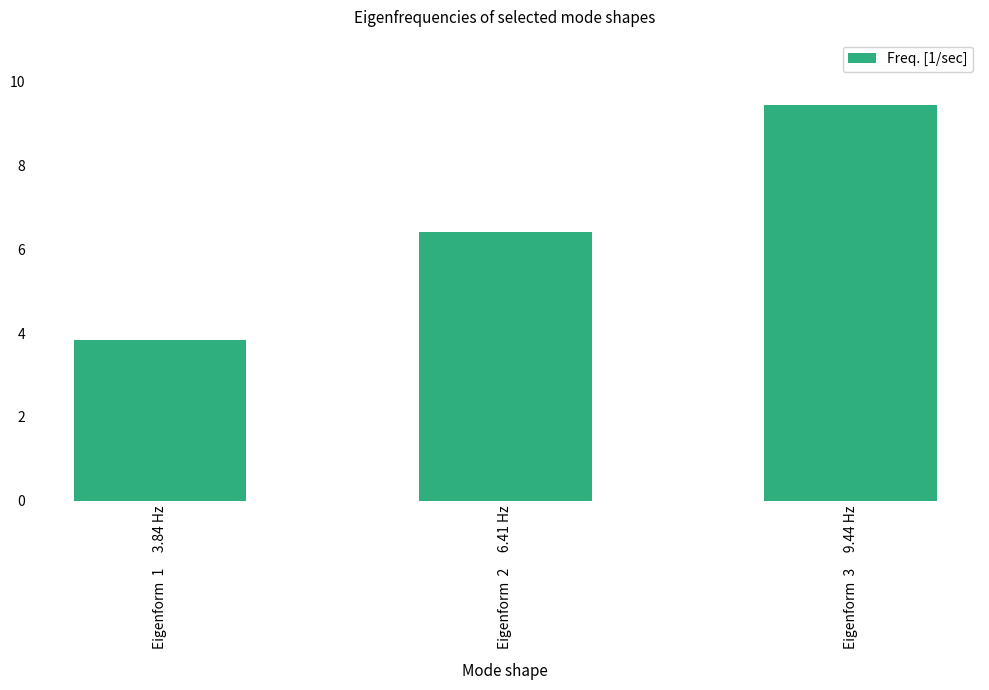

Does the chart contain stacked bars?

No